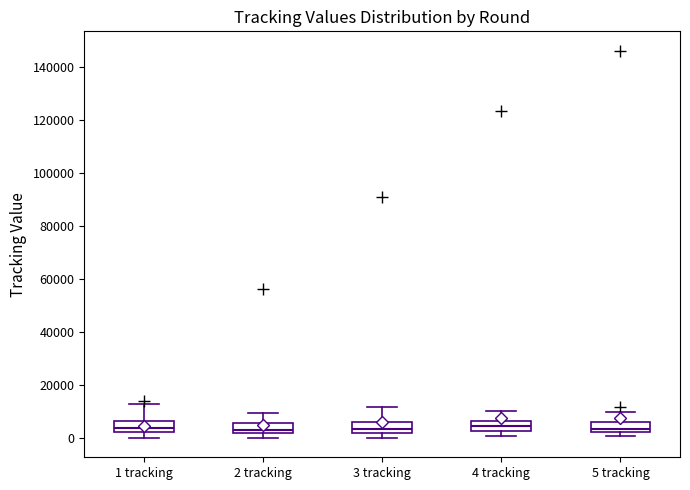

Reading left to right, transcribe this box plot: for each box, give where its median line is, the range the box spans, and where its two whiskers end, as read against the y-axis. The values are not printed on the chart, so give them approximately, as read against the axis.

1 tracking: median 4000, box 2000 to 6000, whiskers 0 to 12000
2 tracking: median 4000, box 2000 to 6000, whiskers 0 to 10000
3 tracking: median 4000, box 2000 to 6000, whiskers 0 to 12000
4 tracking: median 4000, box 2000 to 6000, whiskers 0 to 10000
5 tracking: median 4000, box 2000 to 6000, whiskers 0 to 10000